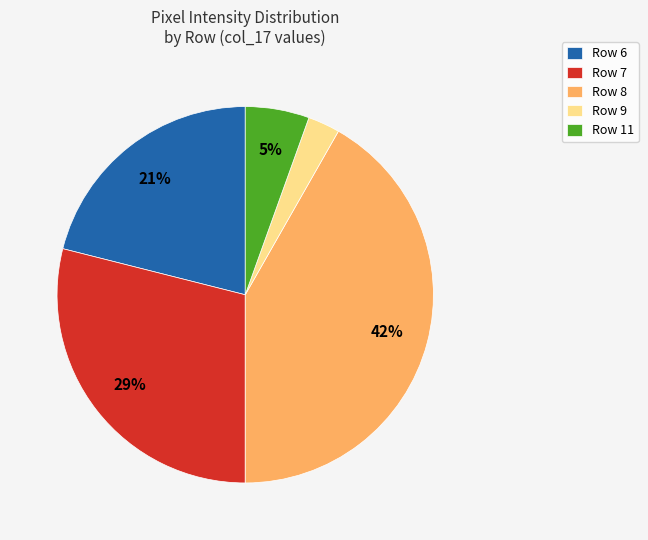

To the nearest percent, what is the difference between the Row 6 and Row 11 slice percentages?

16%